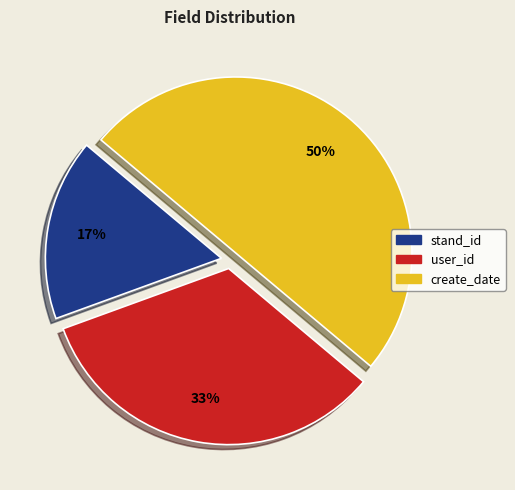

Is it true that stand_id is 17% of the pie?

True